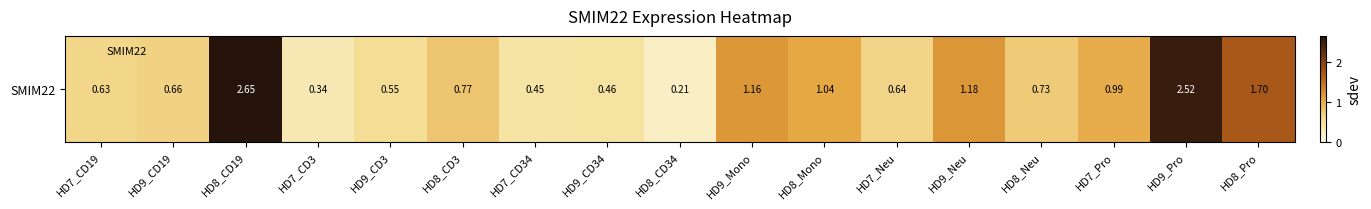

Between HD9_Mono and HD8_CD19, which is larger?

HD8_CD19